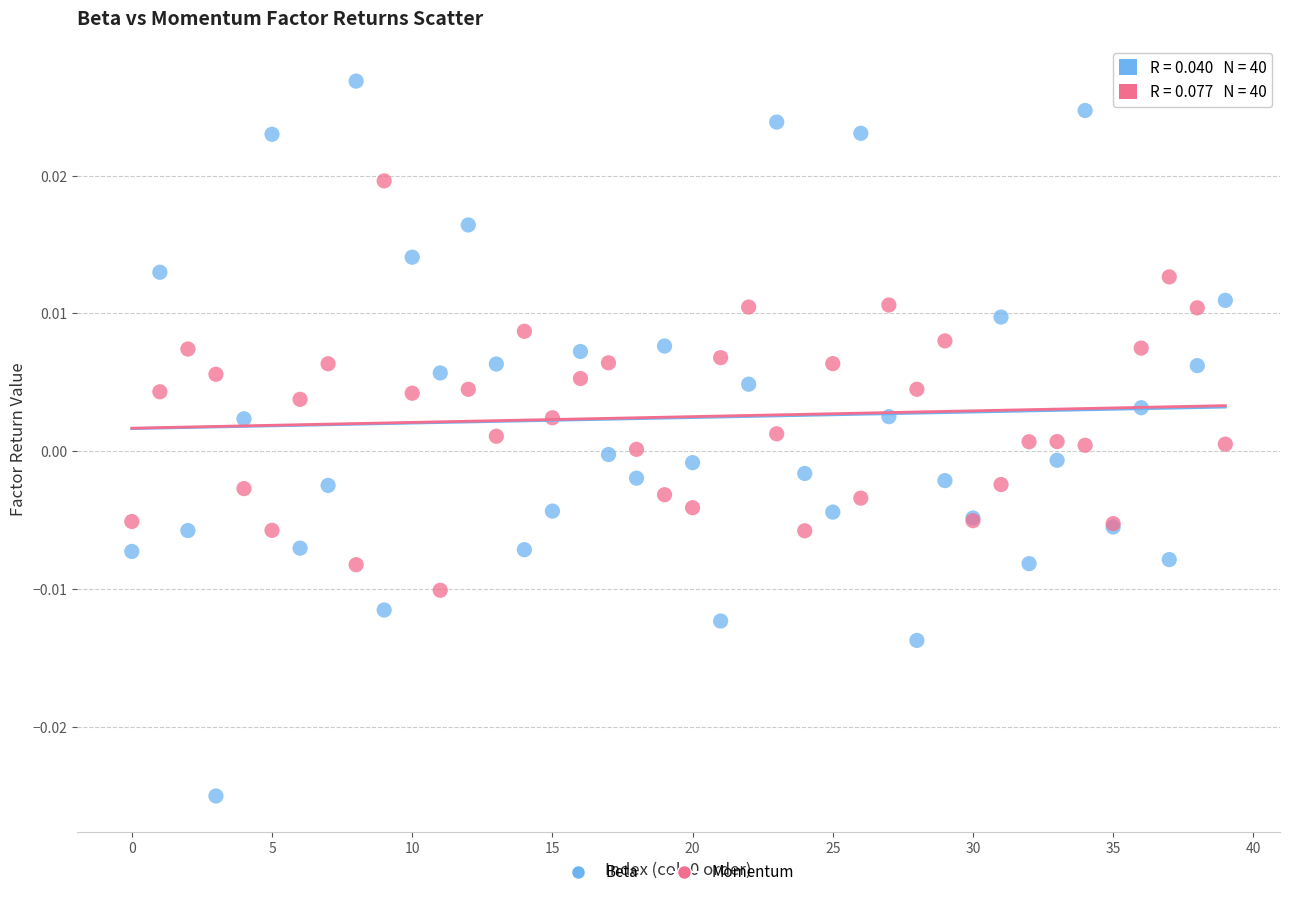

What are all the series names shown in the legend?

Beta, Momentum